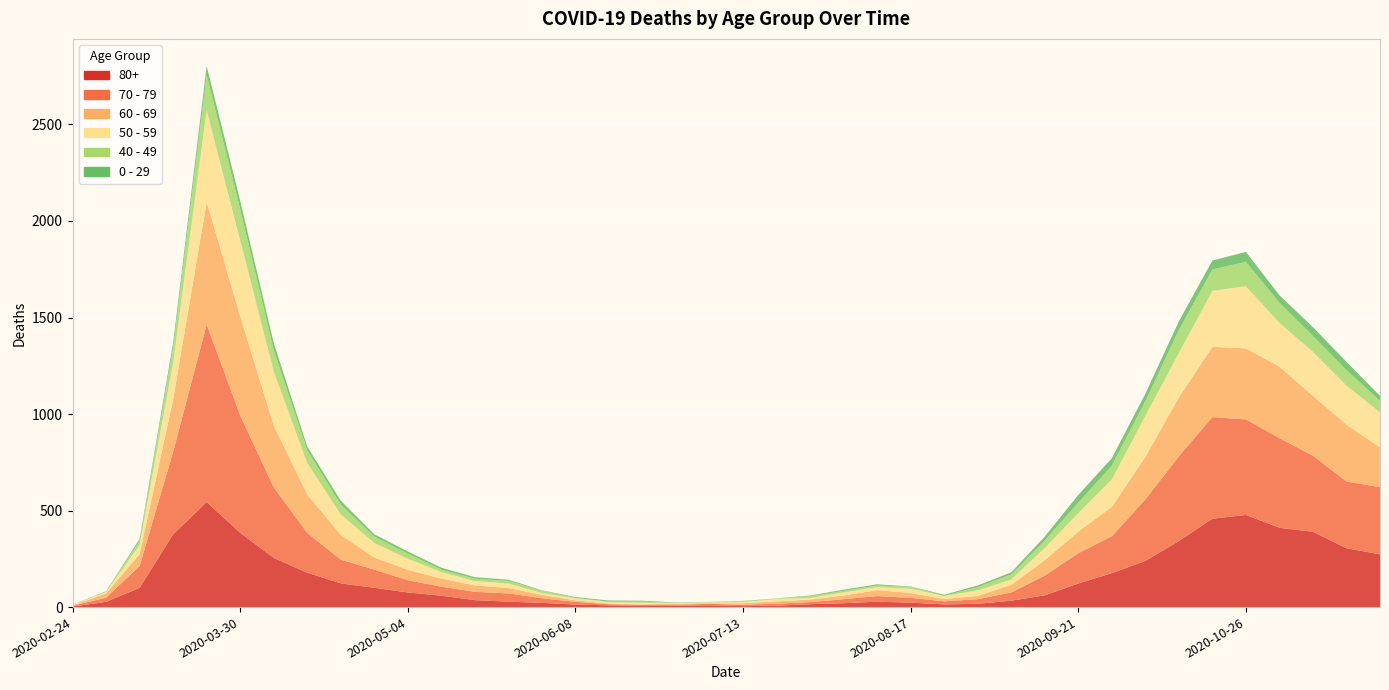

Reading left to right, transcribe all the data shown in this chart.

80+: 3	27	100	377	544	385	255	178	123	100	76	59	36	28	22	13	9	6	7	9	5	7	15	20	28	23	14	17	33	61	122	176	239	342	458	477	411	390	305	273
70 - 79: 4	22	113	427	920	608	365	206	123	94	63	47	43	43	24	14	6	5	5	8	7	11	11	21	29	25	16	24	43	102	157	191	318	439	526	495	464	394	346	348
60 - 69: 2	22	61	272	634	514	320	199	128	63	54	42	33	28	18	8	3	3	6	3	8	12	13	19	31	25	12	17	39	80	112	152	221	305	364	368	370	310	294	206
50 - 59: 3	7	48	190	475	392	281	163	106	75	57	33	23	23	9	10	8	9	3	5	6	12	8	16	16	22	15	28	28	64	95	142	212	230	290	322	227	228	202	182
40 - 49: 0	5	21	79	183	163	111	66	51	33	27	13	12	14	12	3	2	5	1	1	4	2	10	8	8	10	2	17	26	38	55	72	76	120	111	126	105	83	80	60
0 - 29: 1	0	10	25	47	42	36	19	20	12	11	10	8	6	2	4	6	5	2	1	2	1	3	6	6	2	5	9	11	20	40	38	39	44	46	52	38	45	43	25